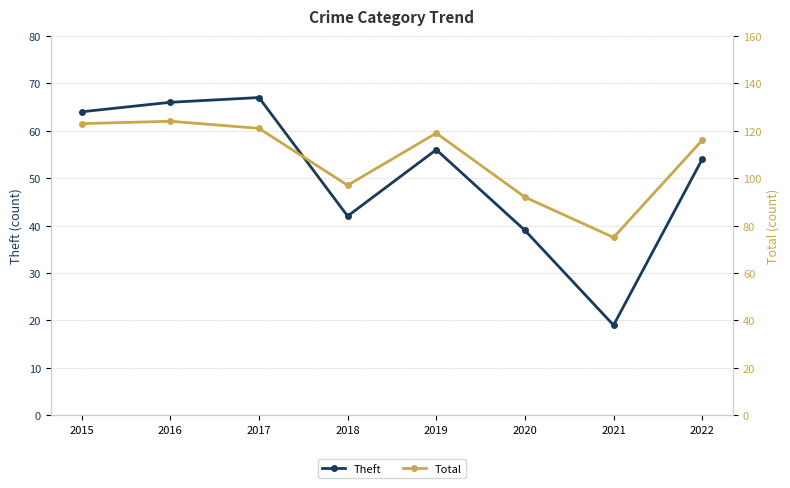

Is it true that Total equals 121 at 2017?

True